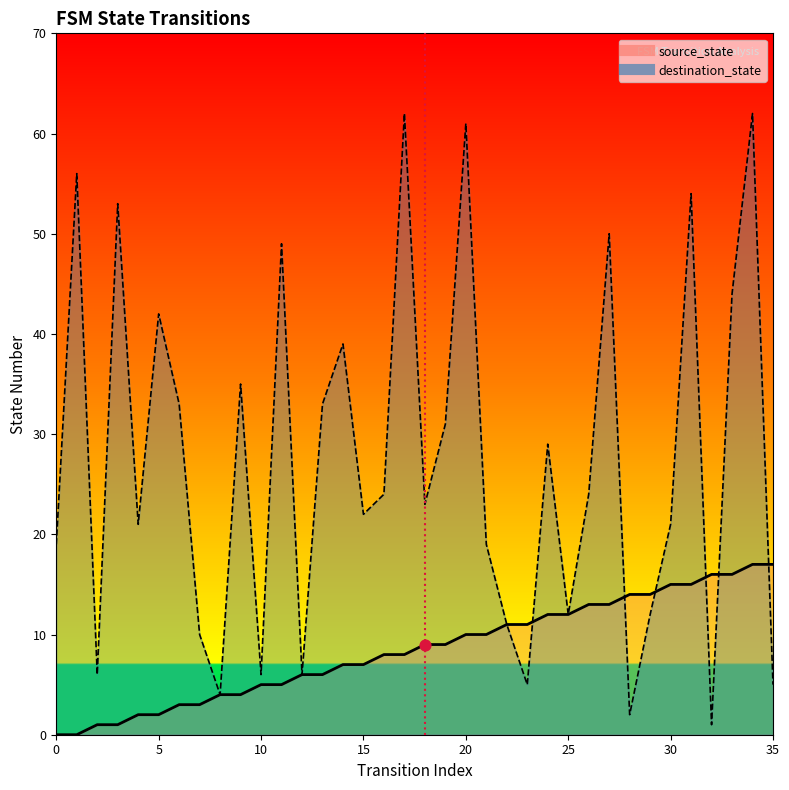

Is the value of source_state at 9 greater than the value of destination_state at 31?

No